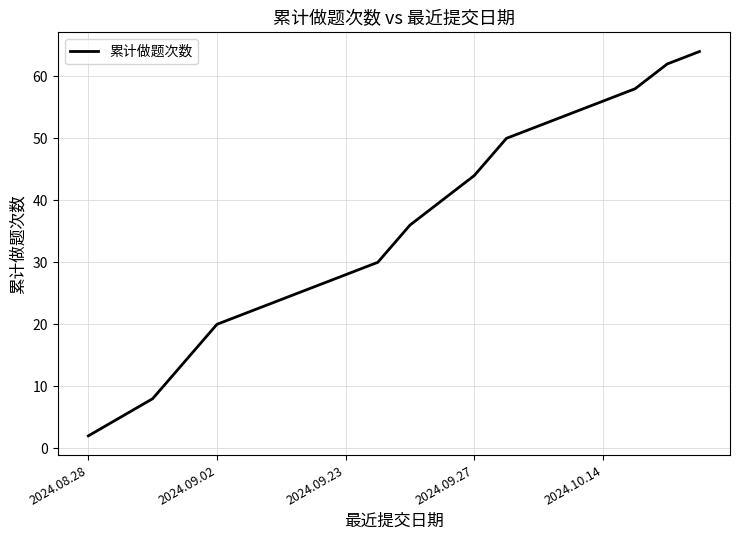

What is the greatest value displayed?

64